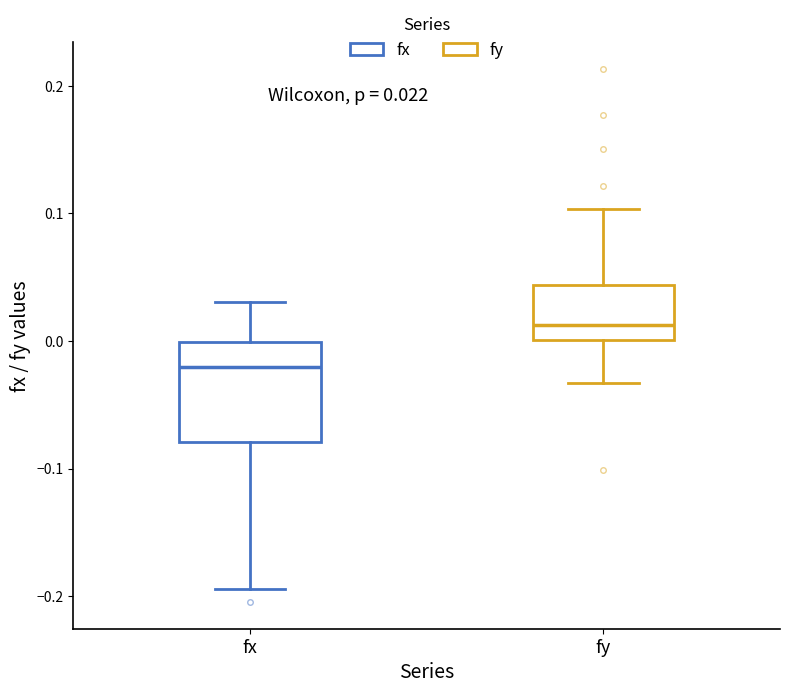

Comparing the boxes themselves (not the whiskers), which one is the tallest?

fx